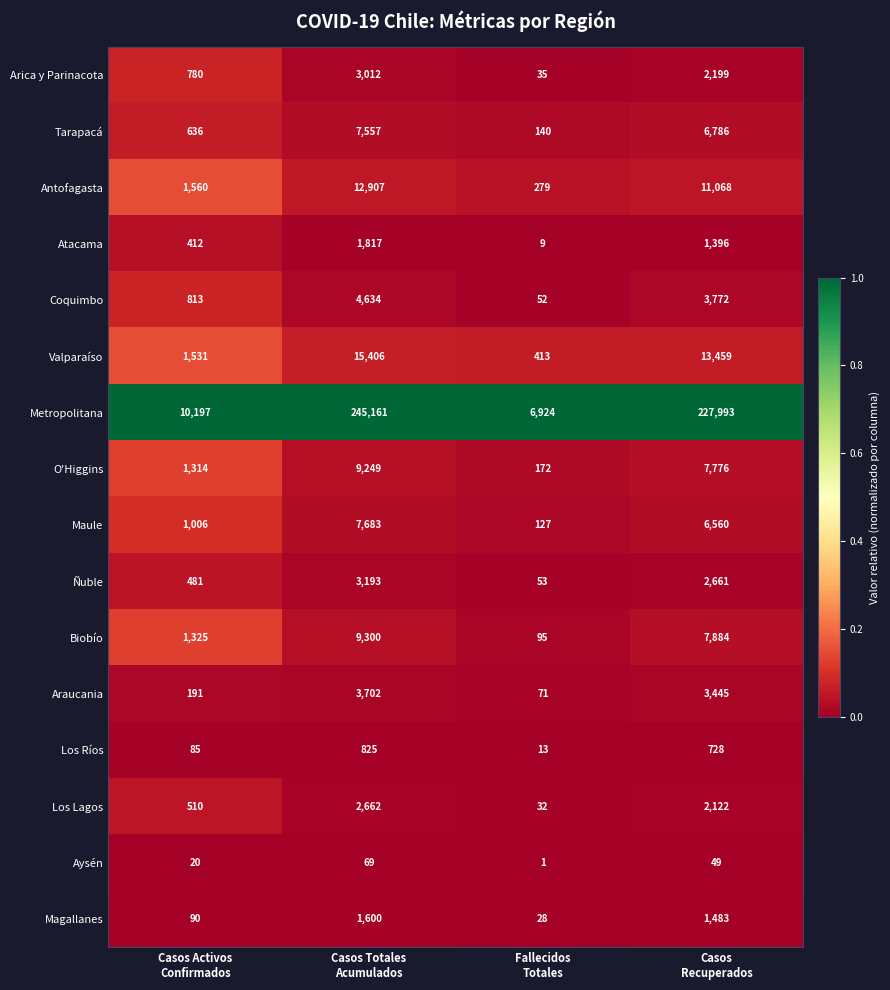

What is the spread (max minus min) of values at Fallecidos
Totales?

6923